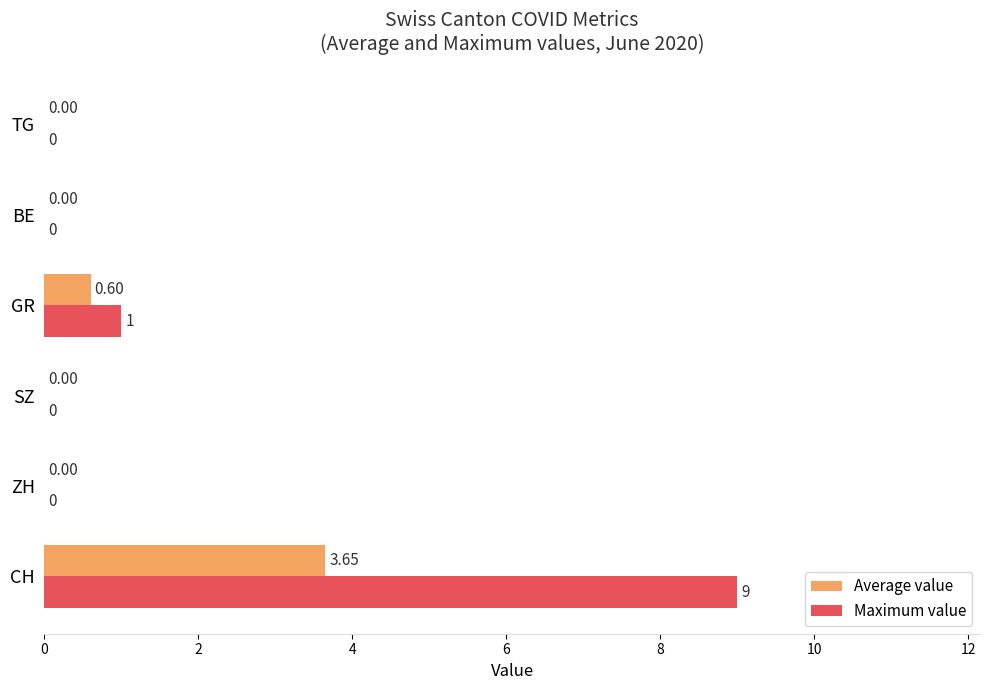

How many Average value values are between 0 and 1?

5